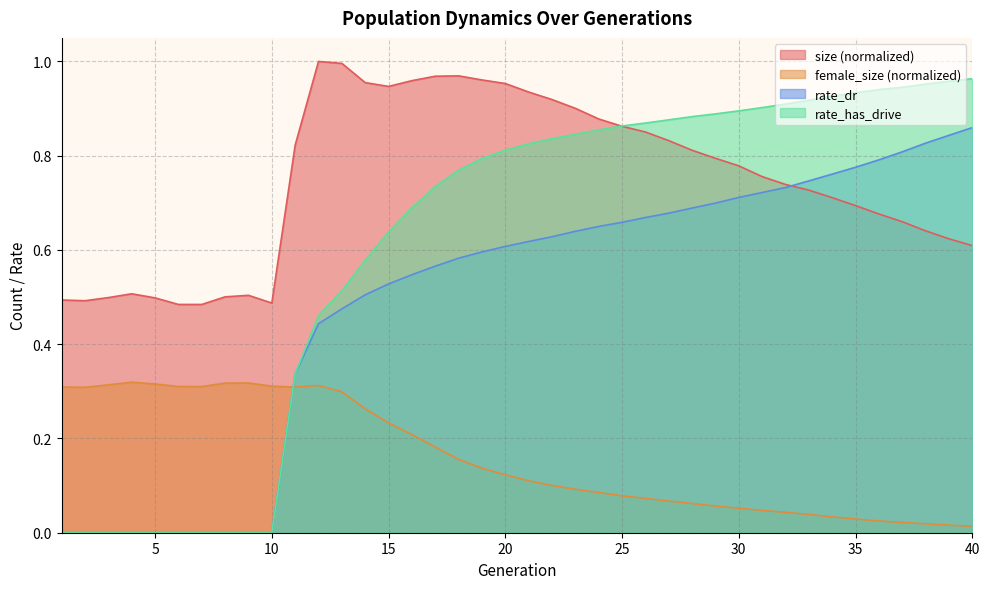

What is the value of the rate_has_drive point at the 36th from the left?

0.9